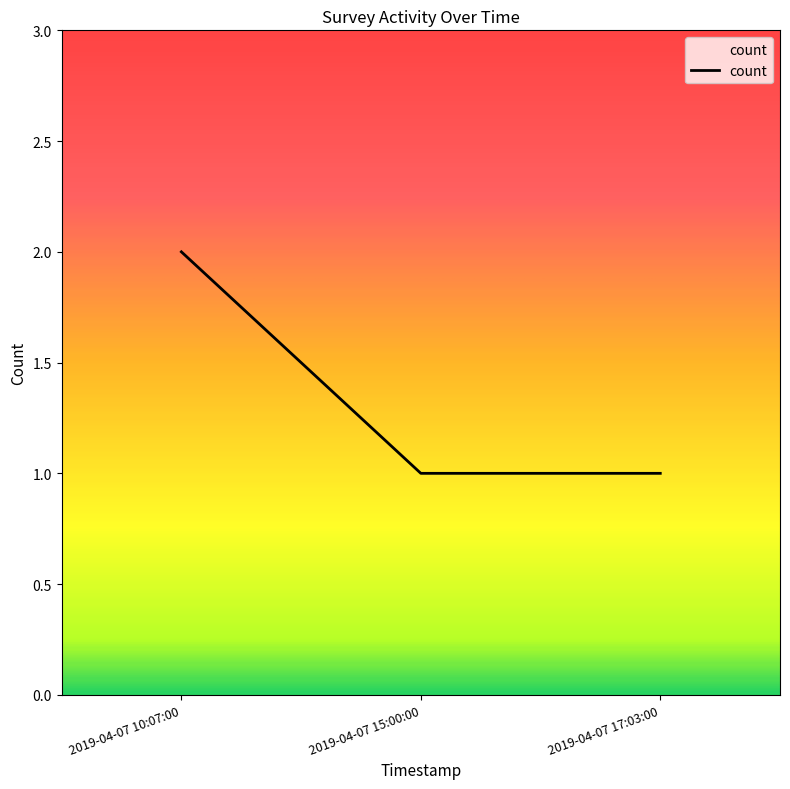

What is the change in value from 2019-04-07 10:07:00 to 2019-04-07 15:00:00?

-1